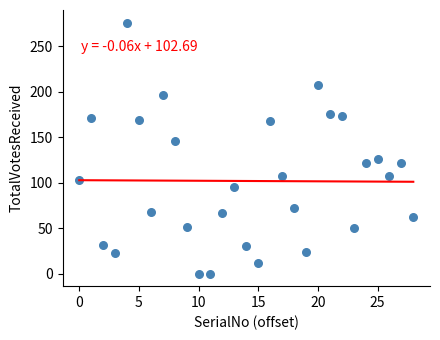

What Y value in the scatter plot is closest to 138?

146